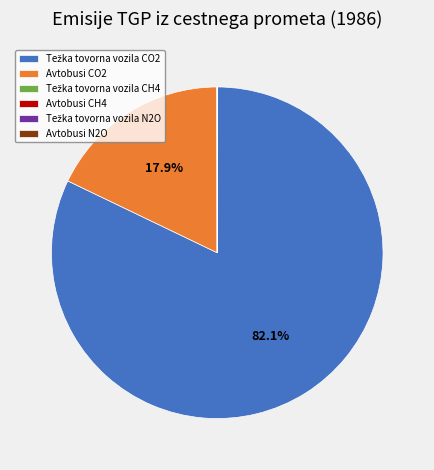

Is Avtobusi CO2 the majority of the pie?

No